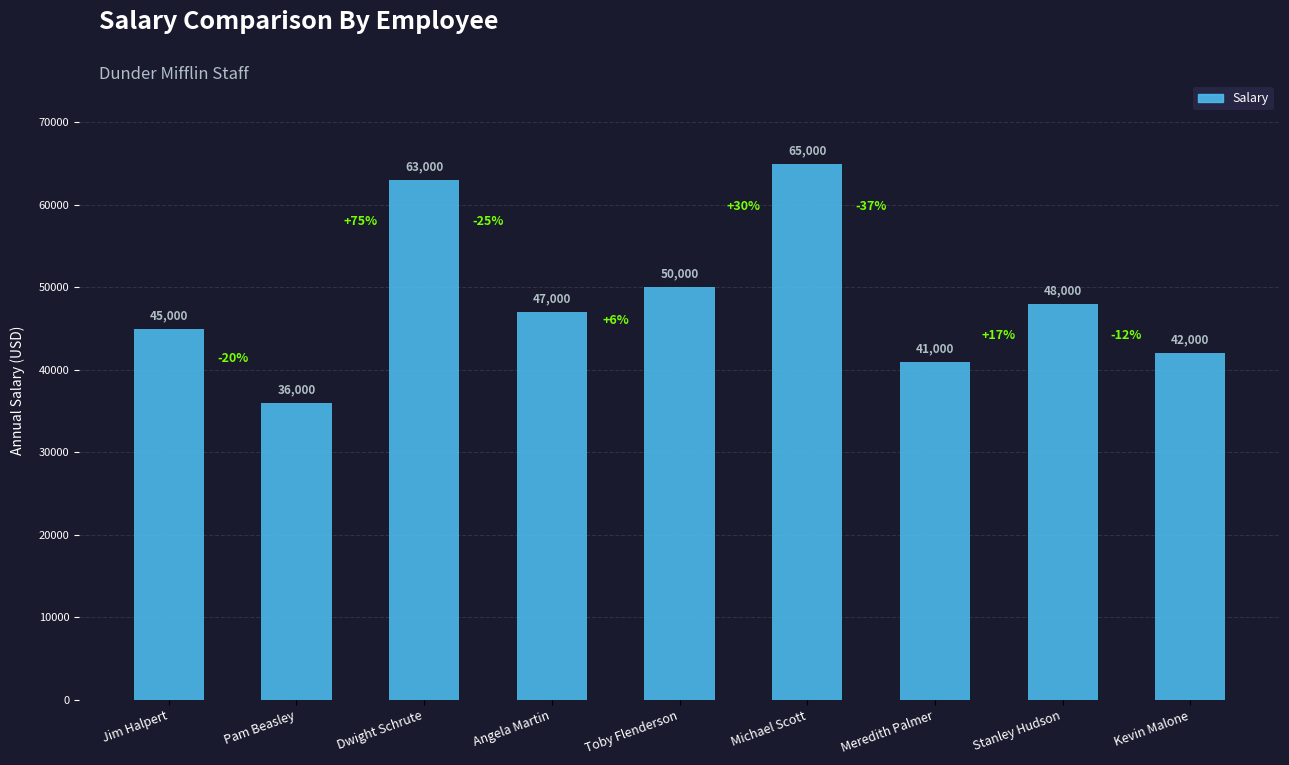

Reading left to right, list all the values displayed in this chart.

45000	36000	63000	47000	50000	65000	41000	48000	42000